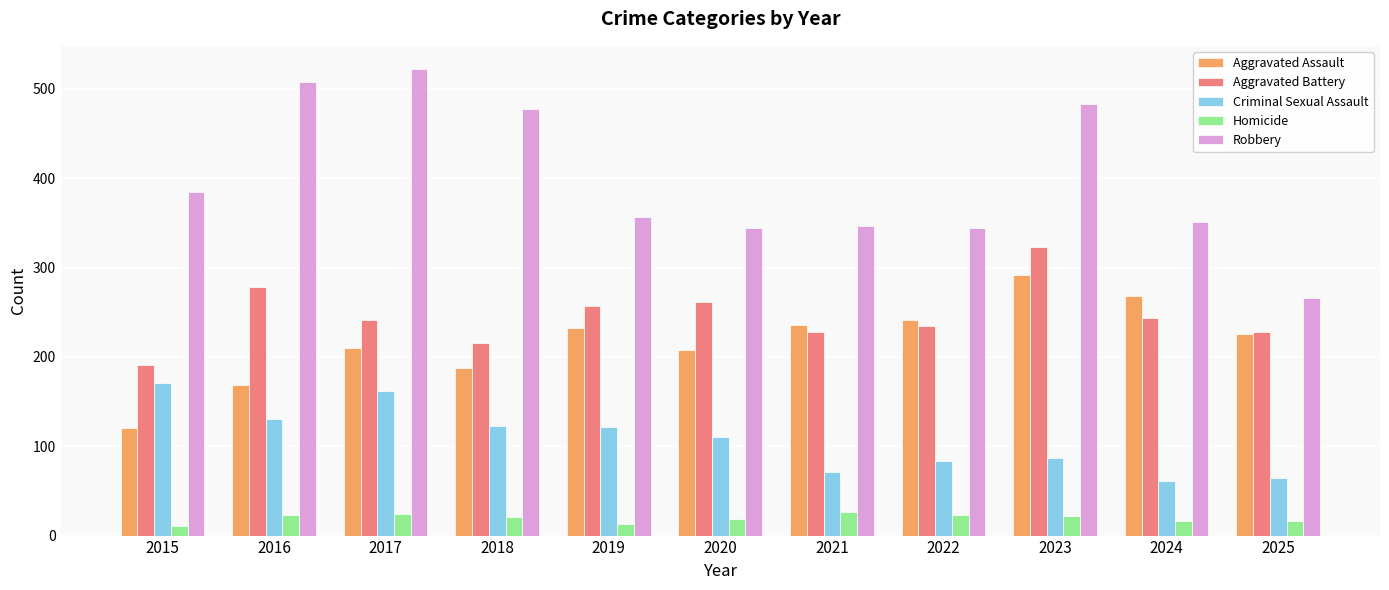

How many bars are there in each group?

5